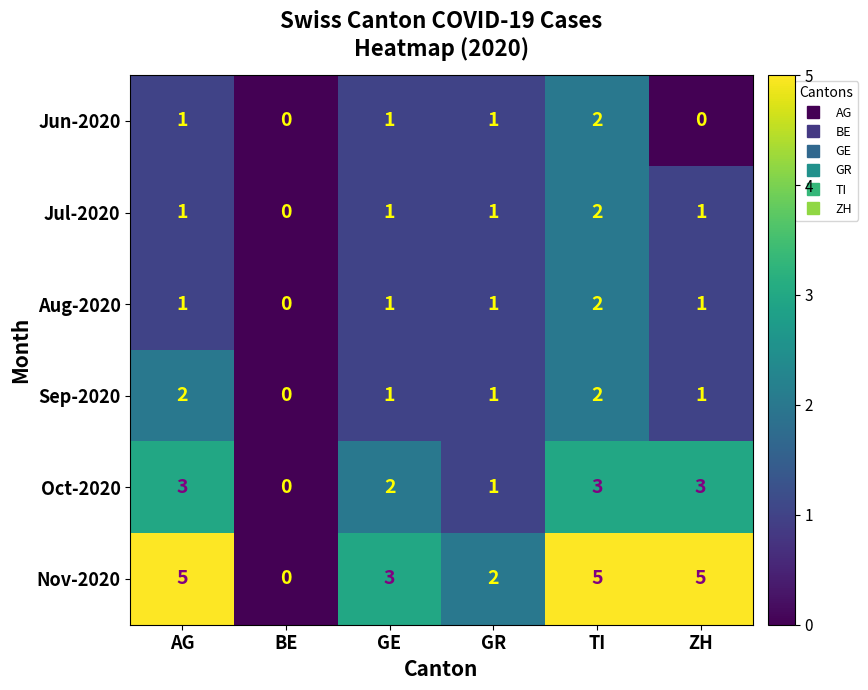

At which category is the sum across all series the highest?

TI